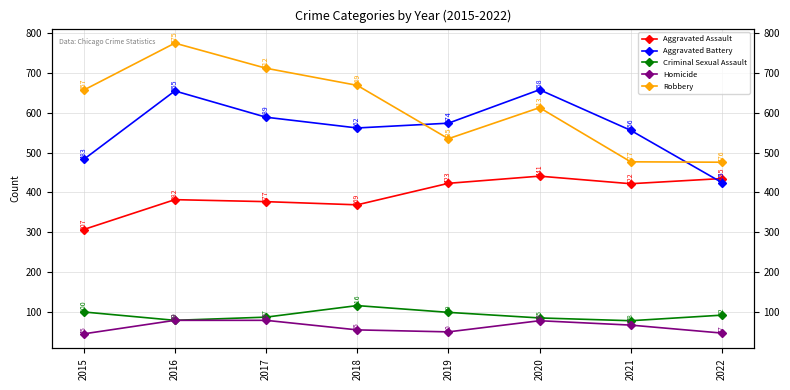

Does the chart have visible grid lines?

Yes